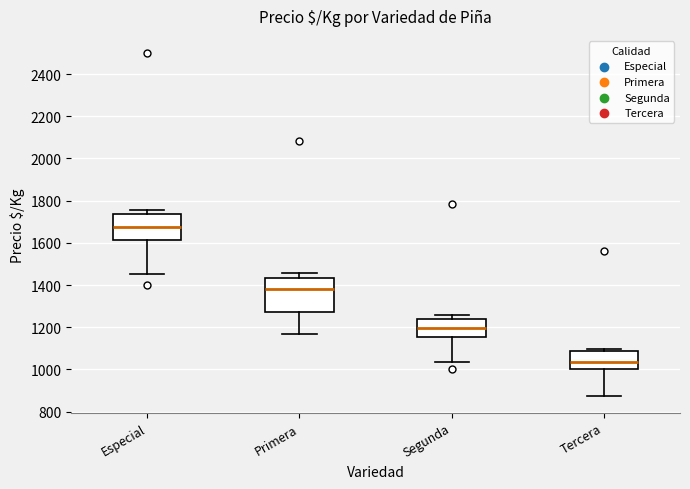

Which box's median line is the lowest?

Tercera